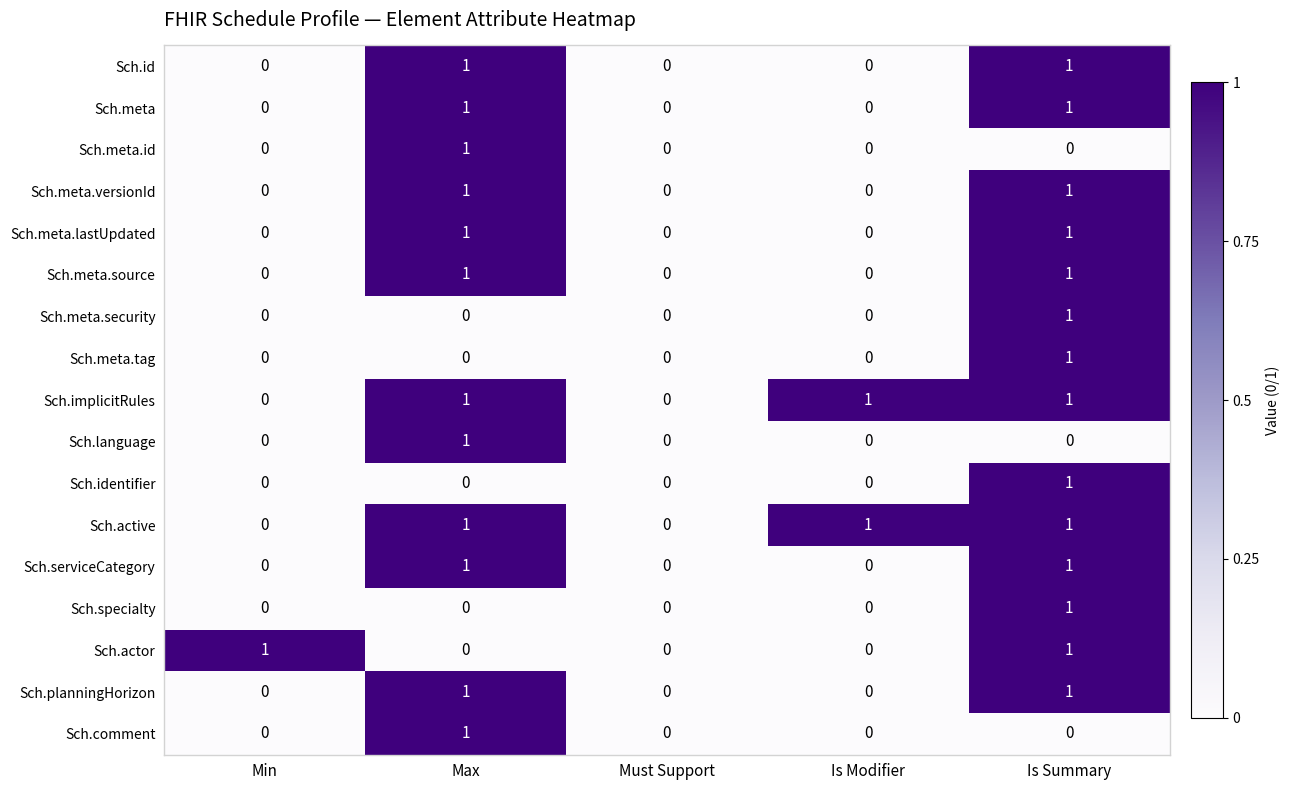

Between Min and Must Support, which series saw the biggest shift?

Sch.actor